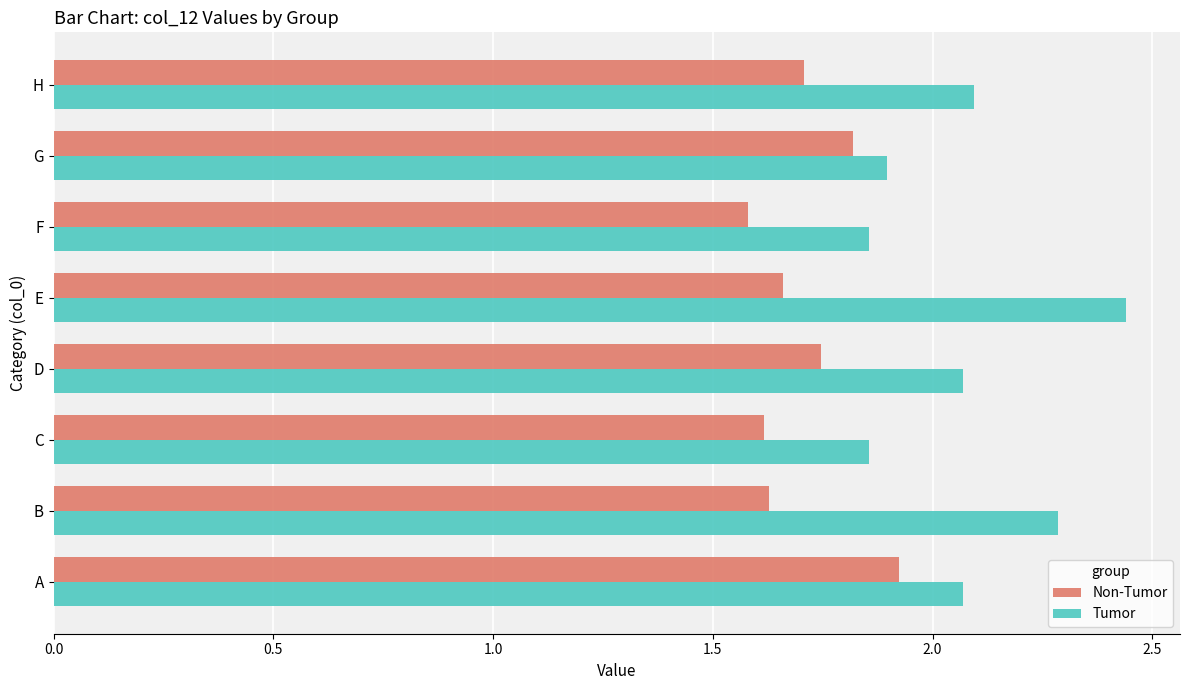

True or false: Non-Tumor has a value of 0.9 at F.

False